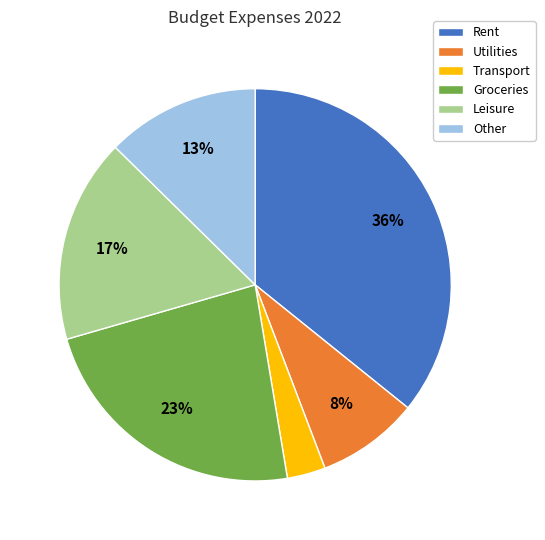

Which category has the smallest portion of the pie?

Transport